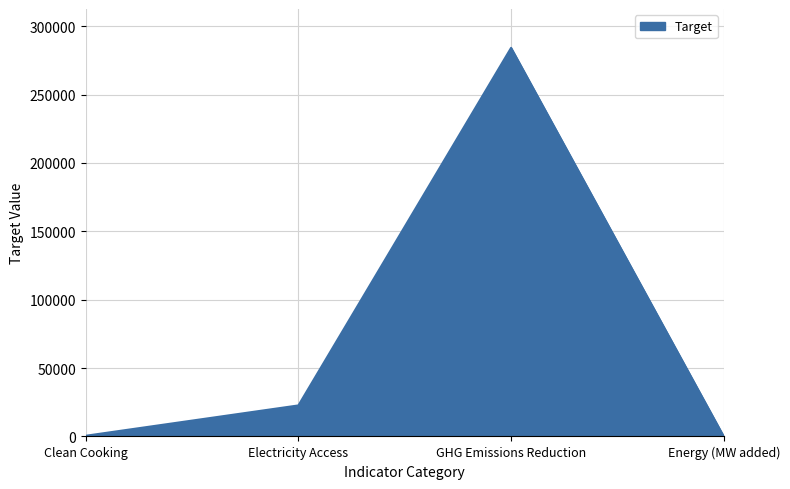

Which label corresponds to the largest value in the chart?

GHG Emissions Reduction